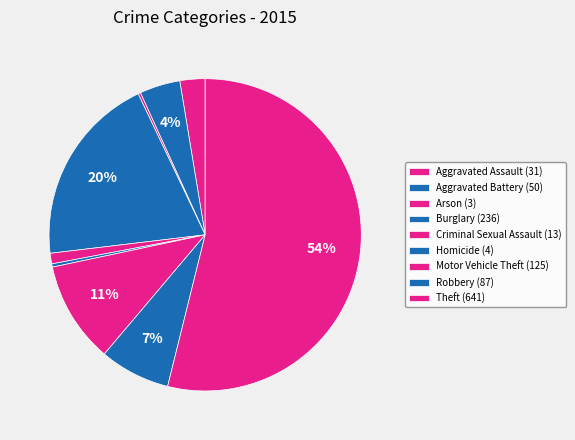

To the nearest percent, what percentage of the pie is Motor Vehicle Theft?

11%